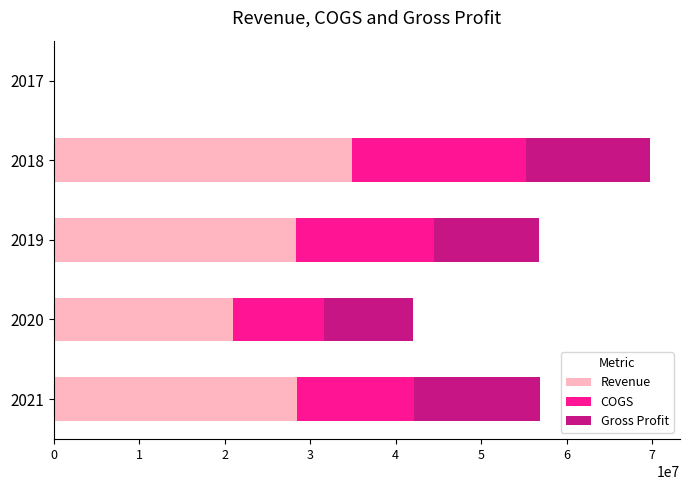

What is the highest value of the Revenue series?

34878988